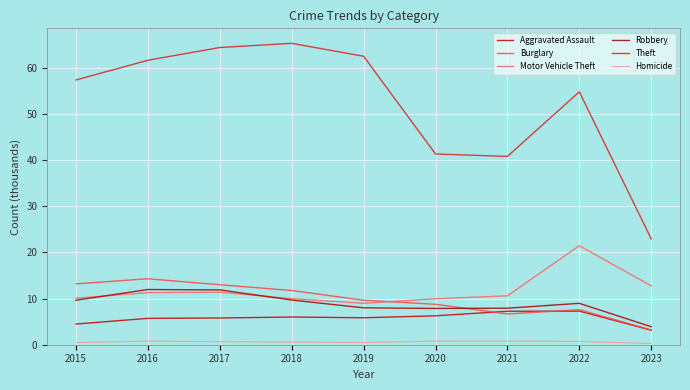

What is the average value of the Motor Vehicle Theft series?

11.8